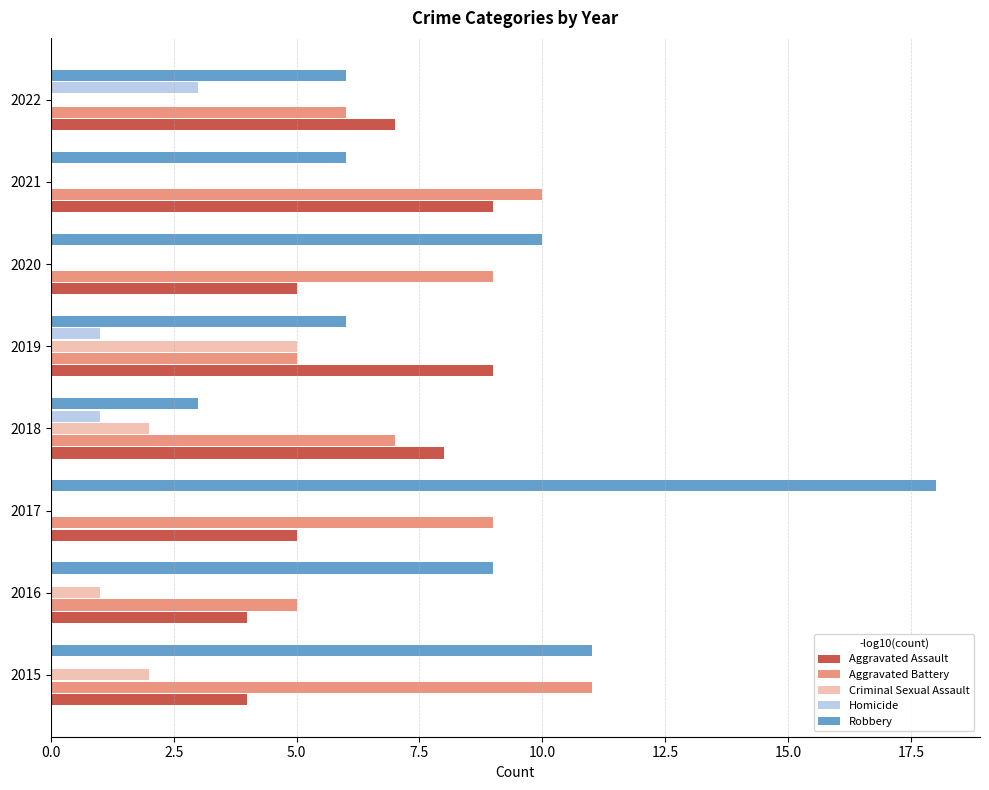

At which category does the chart reach its peak across all series?

2017